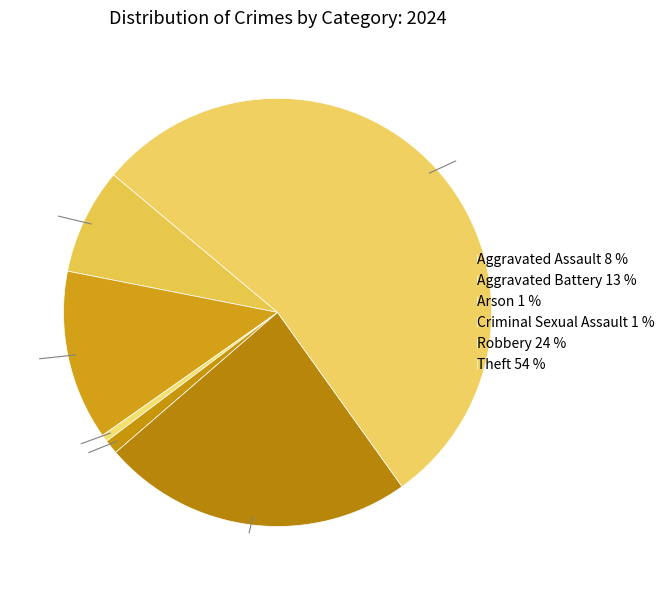

Is the sum of Theft and Arson greater than half?

Yes